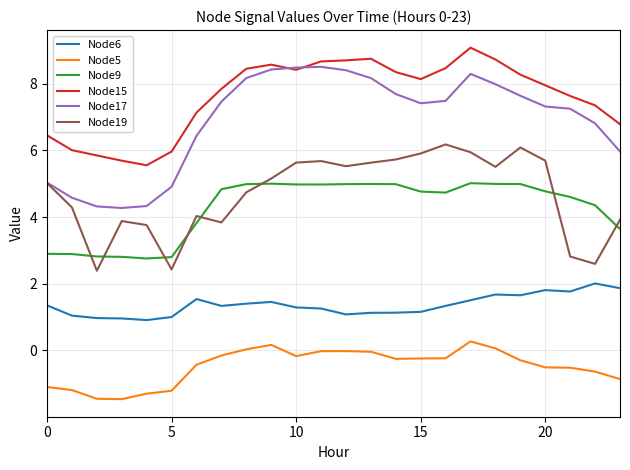

Rank the series by their maximum value, from highest to lowest.

Node15, Node17, Node19, Node9, Node6, Node5